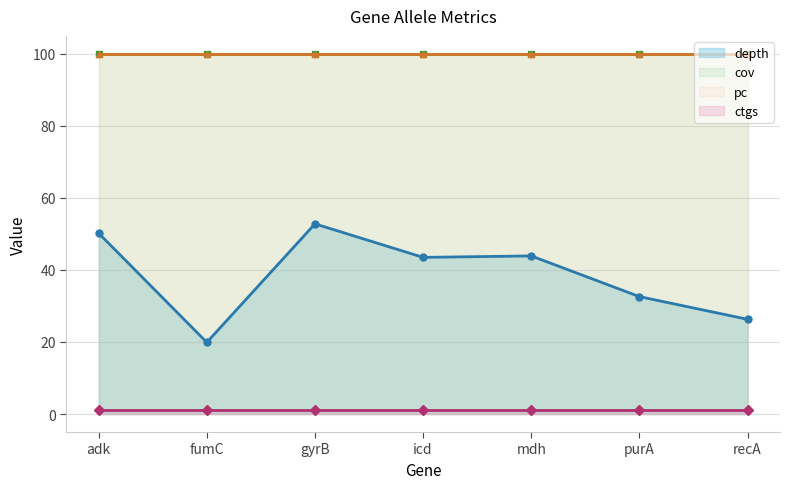

Between fumC and recA, which is larger?

recA